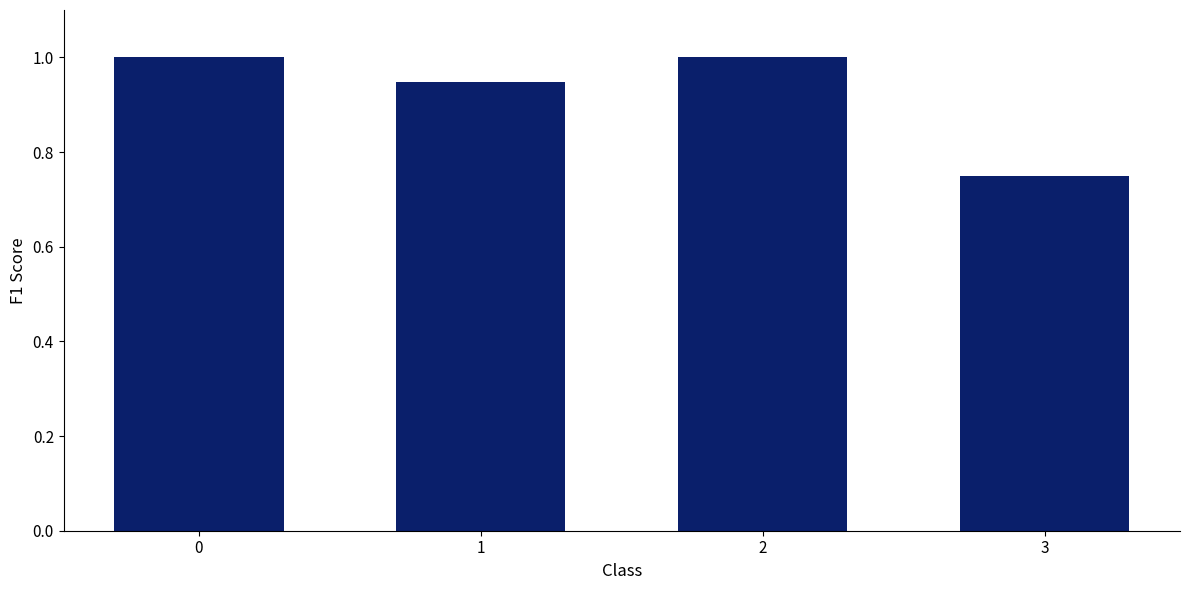

What is the change in value from 1 to 2?

+0.1